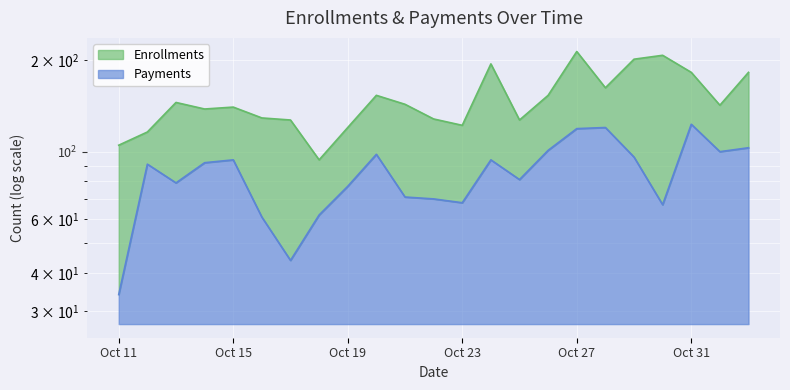

How many interior local peaks does the Payments series have?

6